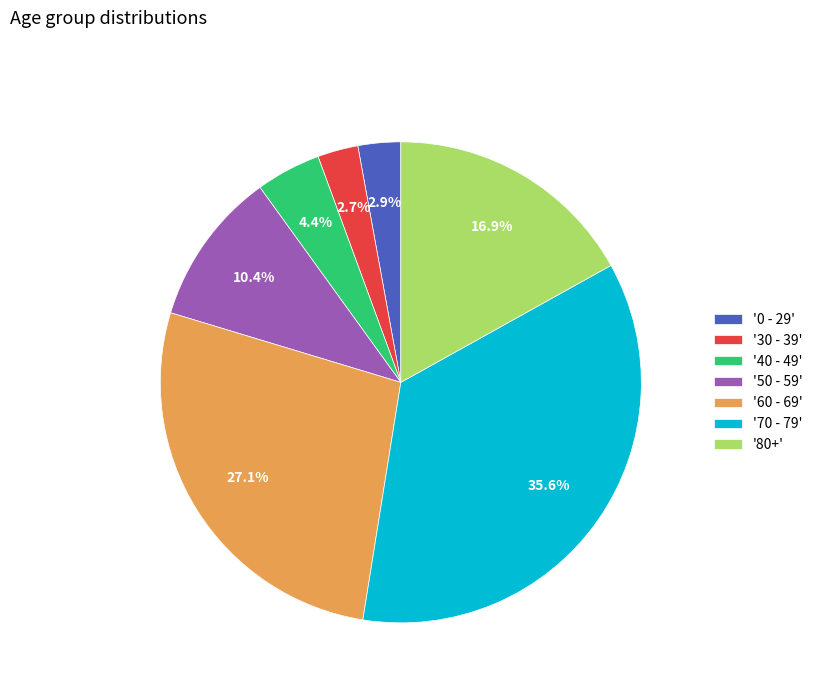

Does '60 - 69' represent more than half of the total?

No